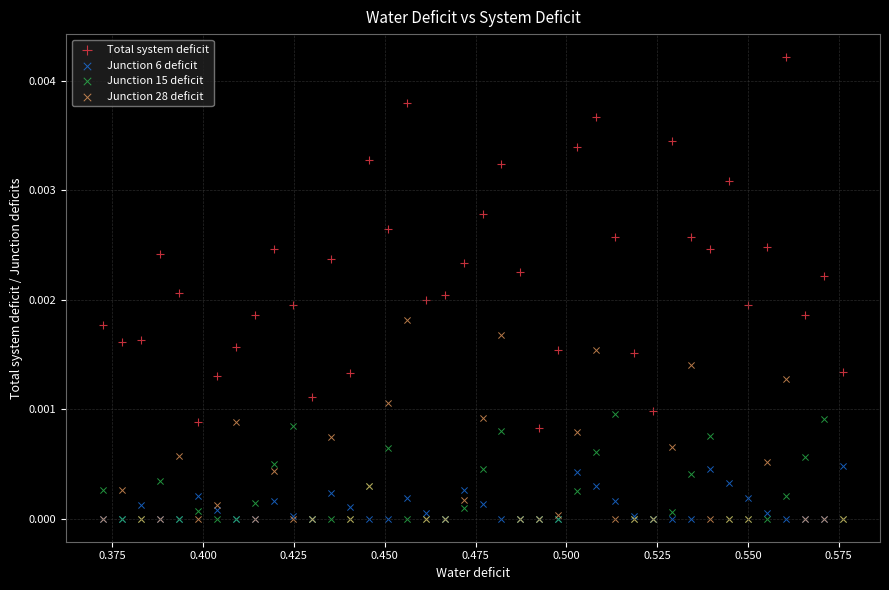

What are all the series names shown in the legend?

Total system deficit, Junction 6 deficit, Junction 15 deficit, Junction 28 deficit